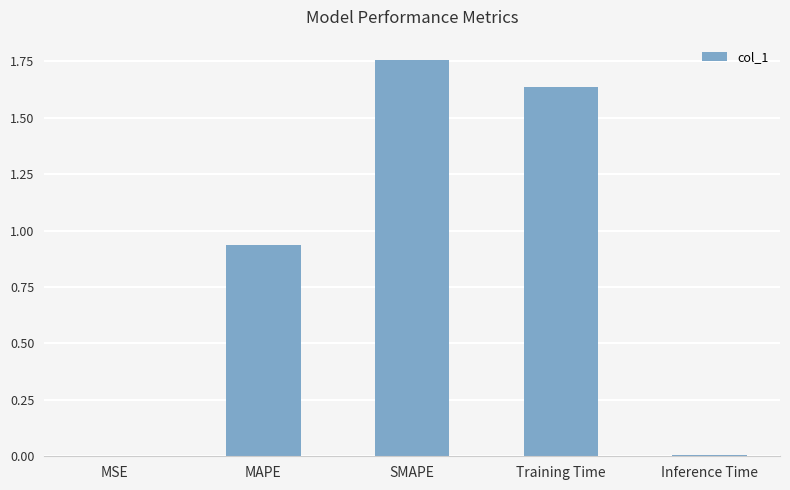

The chart shows a value of 0.0 at Inference Time. True or false?

True